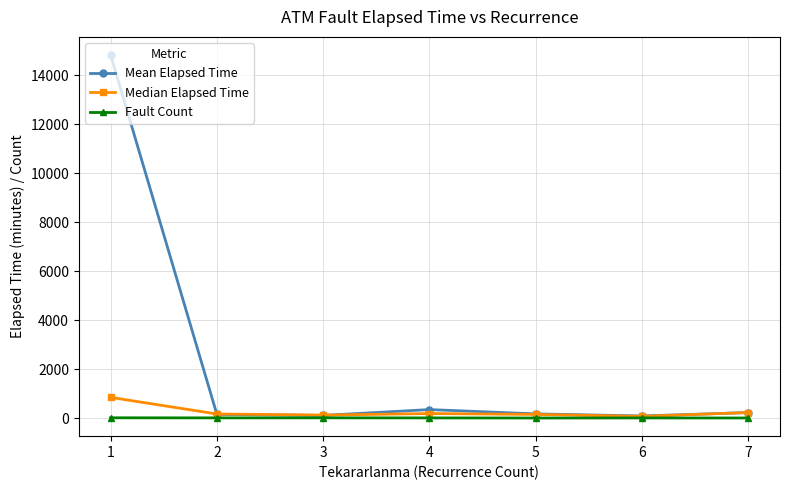

True or false: Mean Elapsed Time has more than 2 interior local peaks.

False